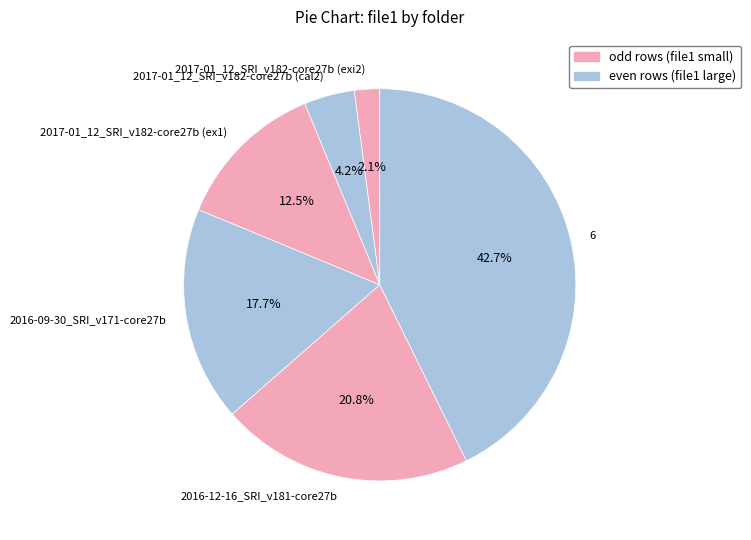

Does 2016-12-16_SRI_v181-core27b account for over 50% of the chart?

No